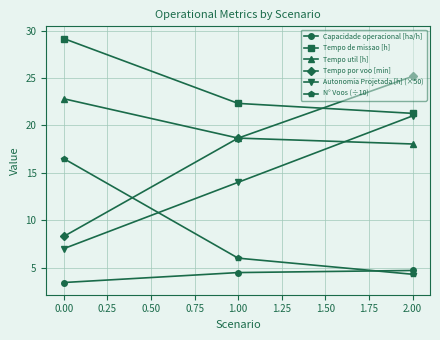

Is this an area chart (filled region under the line)?

No